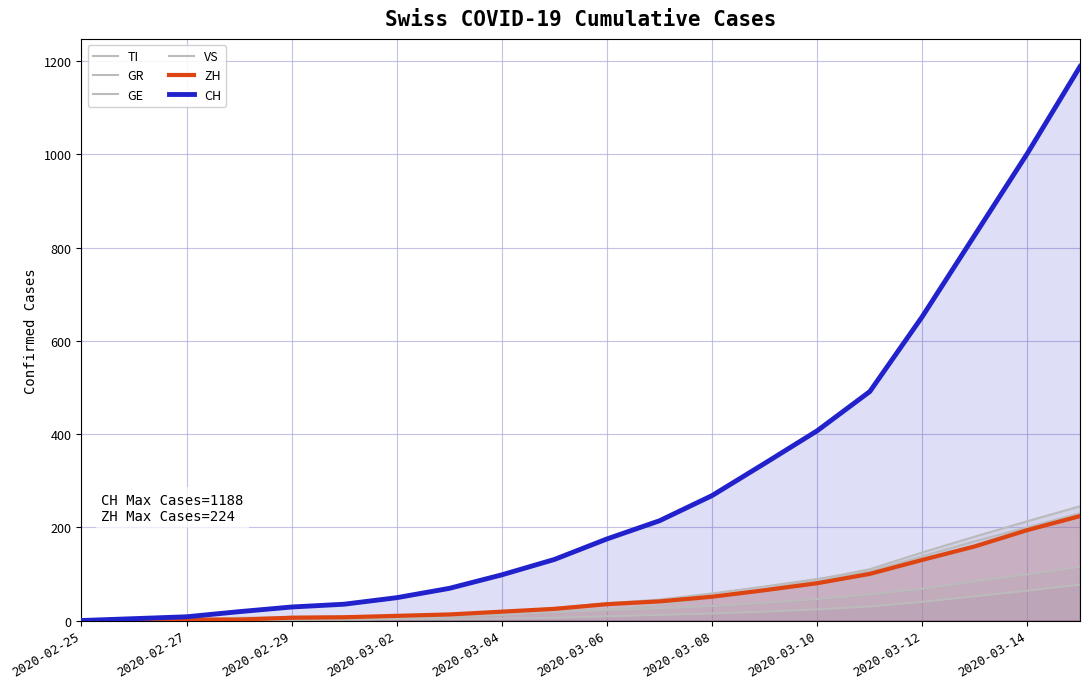

How many lines are shown in the chart?

6